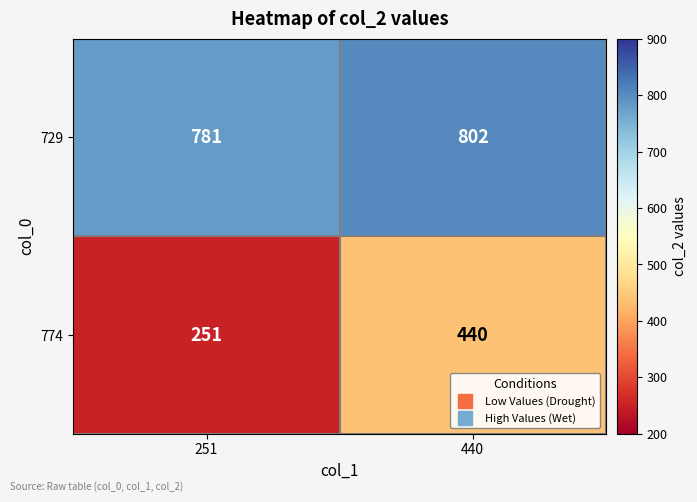

What is the average value of the 774 series?

346